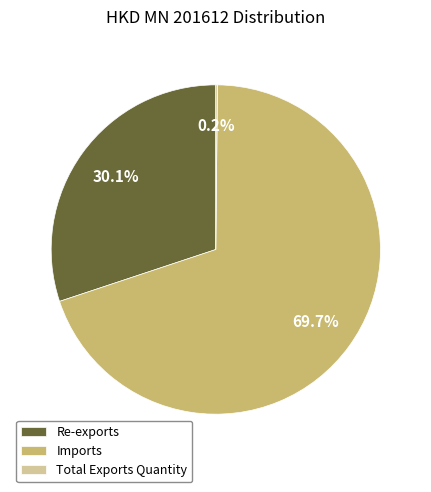

Does Re-exports account for over 50% of the chart?

No